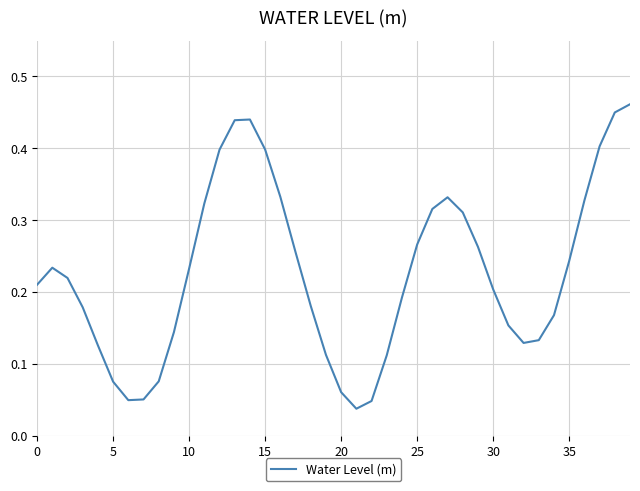

What is the average value?

0.2